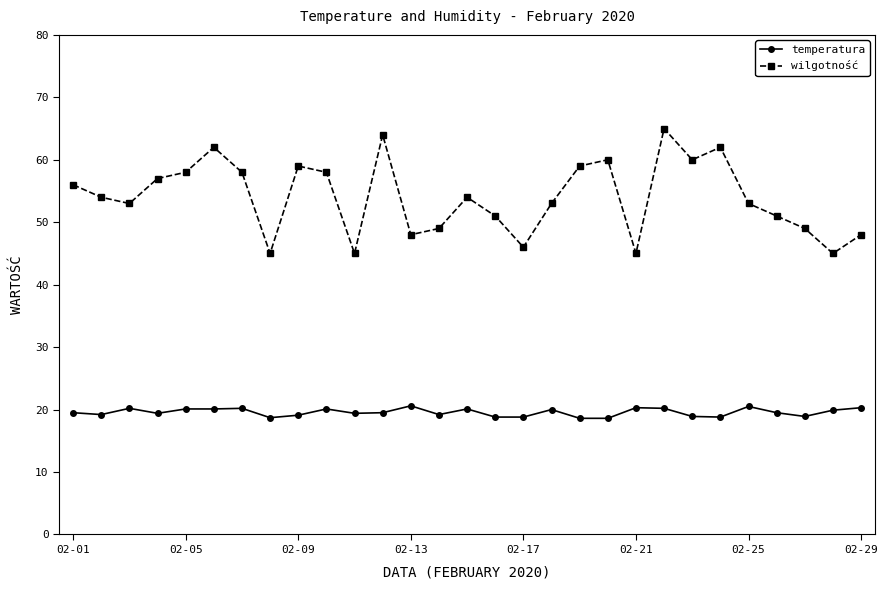

Which series has the widest spread of values?

wilgotność